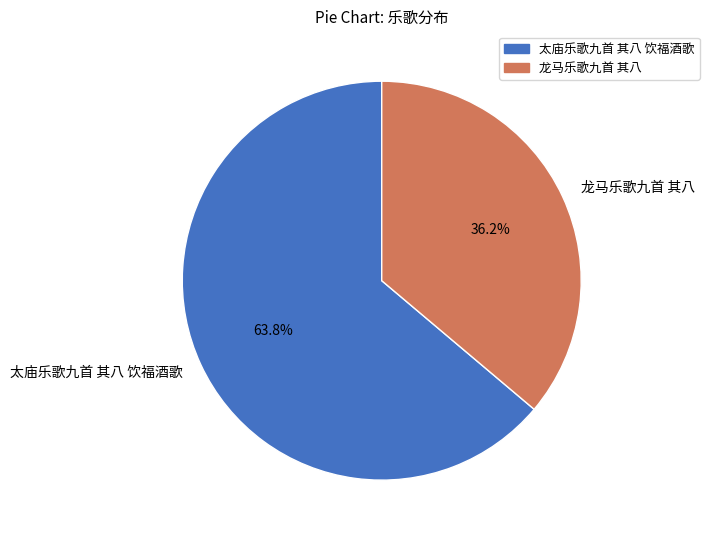

Between 太庙乐歌九首 其八 饮福酒歌 and 龙马乐歌九首 其八, which is larger?

太庙乐歌九首 其八 饮福酒歌